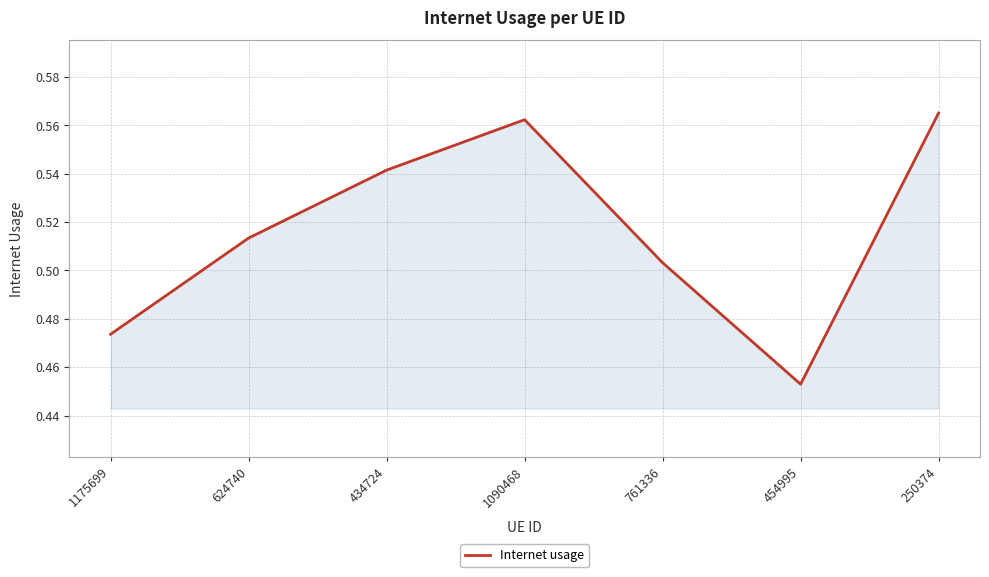

What position from the right is 1175699?

7